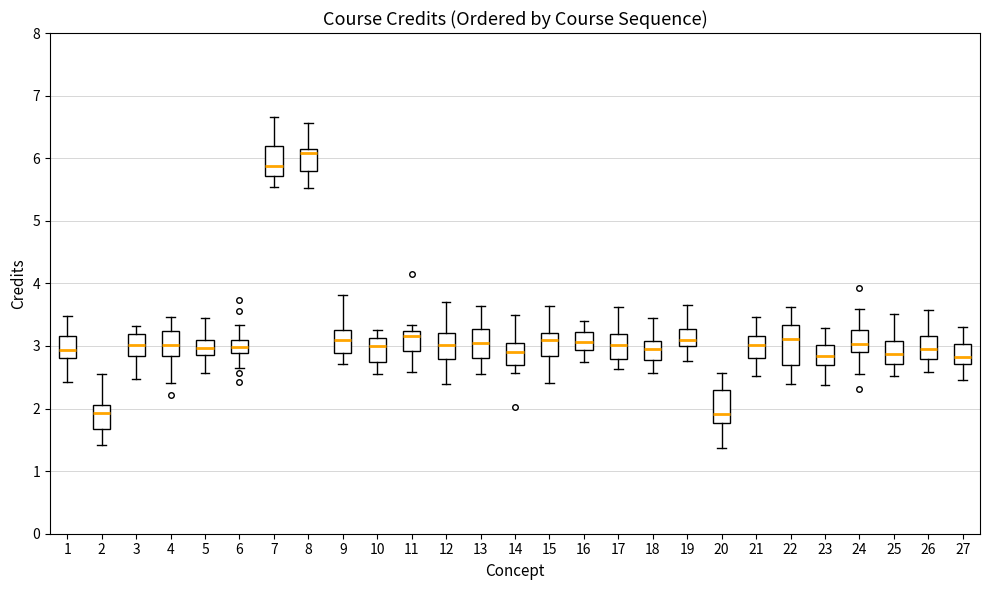

Reading left to right, transcribe this box plot: for each box, give where its median line is, the range the box spans, and where its two whiskers end, as read against the y-axis. The values are not printed on the chart, so give them approximately, as read against the axis.

1: median 2.9, box 2.8 to 3.2, whiskers 2.4 to 3.5
2: median 1.9, box 1.7 to 2.1, whiskers 1.4 to 2.6
3: median 3.0, box 2.8 to 3.2, whiskers 2.5 to 3.3
4: median 3.0, box 2.8 to 3.2, whiskers 2.4 to 3.5
5: median 3.0, box 2.8 to 3.1, whiskers 2.6 to 3.4
6: median 3.0, box 2.9 to 3.1, whiskers 2.6 to 3.3
7: median 5.9, box 5.7 to 6.2, whiskers 5.5 to 6.7
8: median 6.1 (just below the box's upper edge), box 5.8 to 6.1, whiskers 5.5 to 6.6
9: median 3.1, box 2.9 to 3.3, whiskers 2.7 to 3.8
10: median 3.0, box 2.7 to 3.1, whiskers 2.5 to 3.3
11: median 3.2 (just below the box's upper edge), box 2.9 to 3.2, whiskers 2.6 to 3.3
12: median 3.0, box 2.8 to 3.2, whiskers 2.4 to 3.7
13: median 3.0, box 2.8 to 3.3, whiskers 2.5 to 3.6
14: median 2.9, box 2.7 to 3.0, whiskers 2.6 to 3.5
15: median 3.1, box 2.8 to 3.2, whiskers 2.4 to 3.6
16: median 3.1, box 2.9 to 3.2, whiskers 2.8 to 3.4
17: median 3.0, box 2.8 to 3.2, whiskers 2.6 to 3.6
18: median 2.9, box 2.8 to 3.1, whiskers 2.6 to 3.4
19: median 3.1, box 3.0 to 3.3, whiskers 2.8 to 3.7
20: median 1.9, box 1.8 to 2.3, whiskers 1.4 to 2.6
21: median 3.0, box 2.8 to 3.2, whiskers 2.5 to 3.5
22: median 3.1, box 2.7 to 3.3, whiskers 2.4 to 3.6
23: median 2.8, box 2.7 to 3.0, whiskers 2.4 to 3.3
24: median 3.0, box 2.9 to 3.3, whiskers 2.5 to 3.6
25: median 2.9, box 2.7 to 3.1, whiskers 2.5 to 3.5
26: median 3.0, box 2.8 to 3.2, whiskers 2.6 to 3.6
27: median 2.8, box 2.7 to 3.0, whiskers 2.5 to 3.3